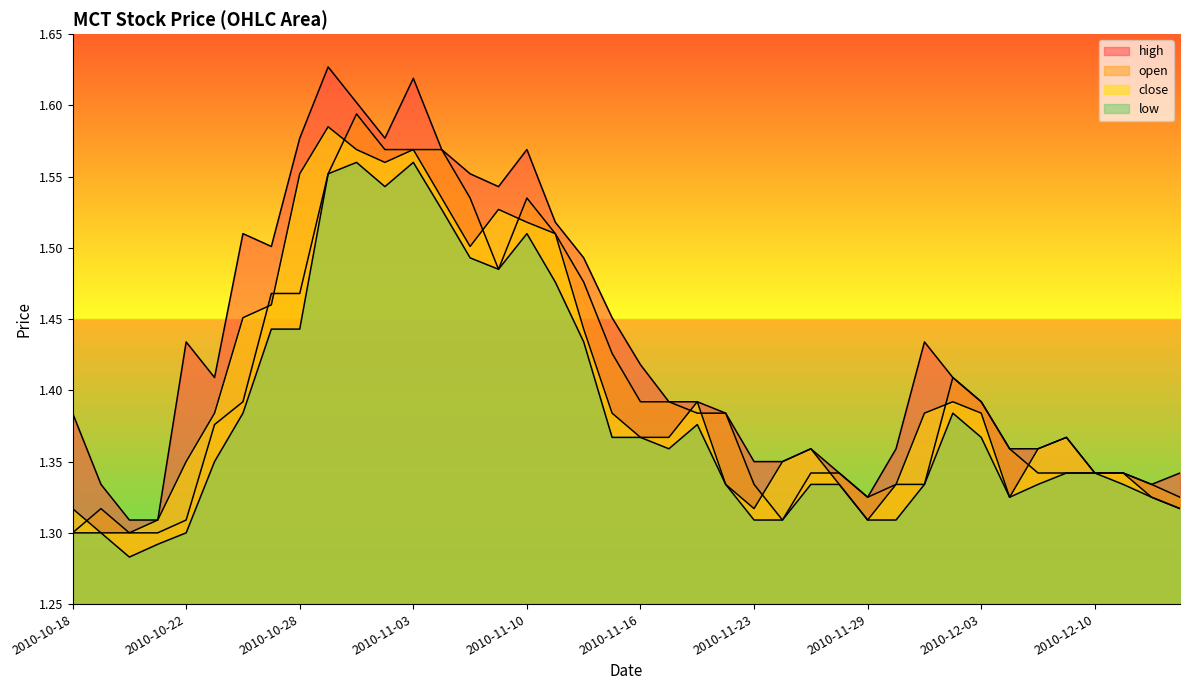

How many lines are shown in the chart?

4